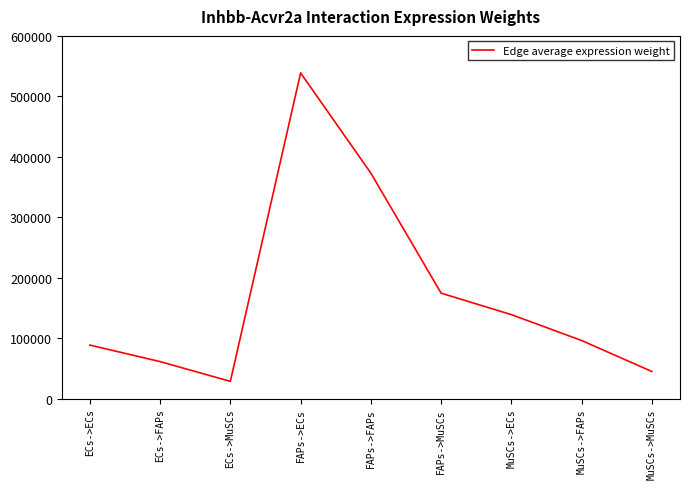

Is this an area chart (filled region under the line)?

No